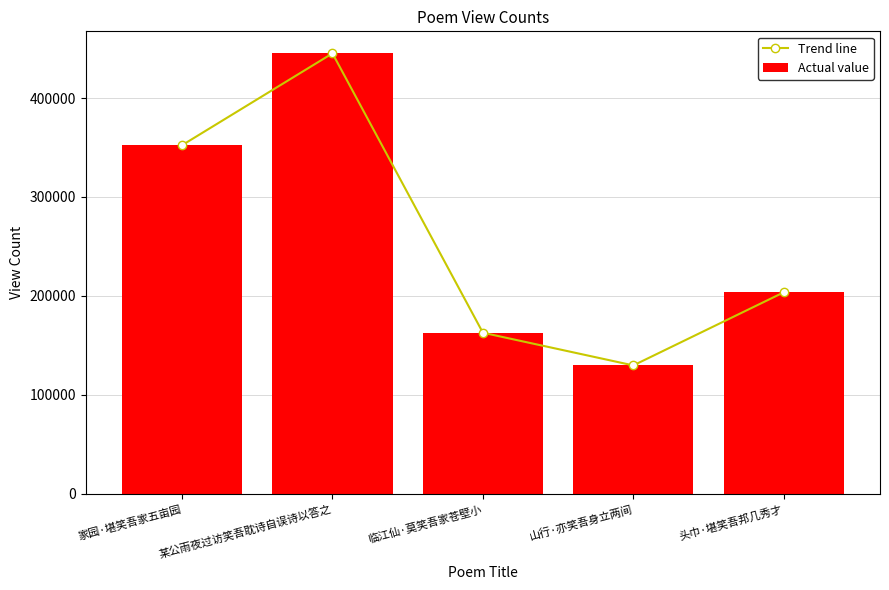

Where does the Actual value series first go above 203651?

家园·堪笑吾家五亩园